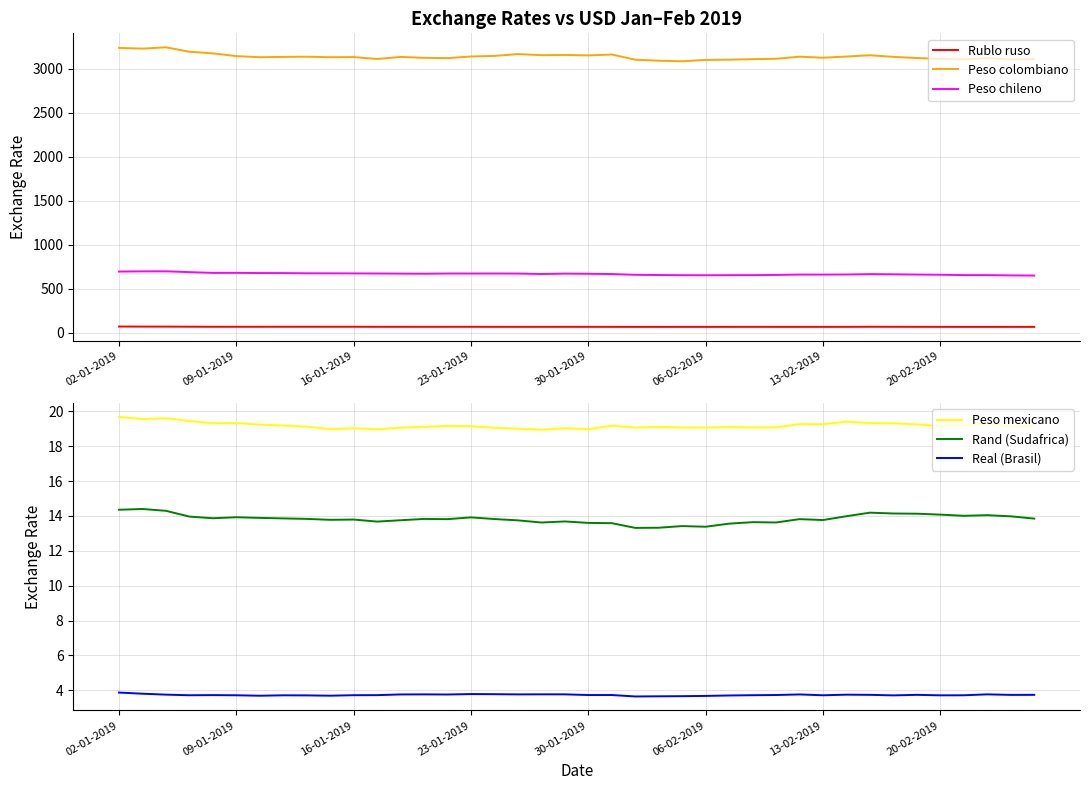

Reading left to right, transcribe all the data shown in this chart.

Rublo ruso: 69.5	68.8	68.5	67.6	66.7	66.7	66.7	67.0	66.9	67.0	67.0	66.3	66.4	66.3	66.3	66.5	66.1	65.8	66.0	66.2	66.1	65.9	65.5	65.5	65.6	65.6	65.8	66.1	65.7	65.8	65.8	65.8	66.9	66.5	66.2	65.8	65.5	65.6	65.4	65.6
Peso colombiano: 3239.4	3230.8	3245.9	3195.5	3177.1	3145.8	3133.4	3136.8	3138.8	3133.2	3134.8	3113.0	3136.6	3126.0	3123.0	3141.5	3148.0	3169.2	3156.5	3158.8	3153.8	3163.8	3105.2	3093.3	3087.2	3102.6	3105.3	3111.3	3115.5	3139.4	3127.5	3141.3	3155.6	3137.0	3124.1	3113.7	3108.2	3122.9	3107.9	3112.1
Peso chileno: 694.8	697.1	697.6	688.4	679.7	680.1	678.1	677.6	675.1	675.0	673.8	672.7	671.4	670.1	672.4	672.3	672.4	672.1	667.0	671.3	669.6	666.8	657.8	655.4	653.8	652.8	653.9	654.4	656.5	660.8	660.5	661.6	665.9	664.0	660.8	658.8	654.5	654.3	651.4	649.2
Peso mexicano: 19.7	19.6	19.6	19.4	19.3	19.3	19.2	19.2	19.1	19.0	19.0	19.0	19.1	19.1	19.2	19.1	19.1	19.0	18.9	19.0	19.0	19.2	19.1	19.1	19.1	19.1	19.1	19.1	19.1	19.3	19.3	19.4	19.3	19.3	19.3	19.2	19.2	19.3	19.1	19.2
Rand (Sudafrica): 14.4	14.4	14.3	14.0	13.9	13.9	13.9	13.9	13.8	13.8	13.8	13.7	13.8	13.8	13.8	13.9	13.8	13.7	13.6	13.7	13.6	13.6	13.3	13.3	13.4	13.4	13.6	13.6	13.6	13.8	13.8	14.0	14.2	14.1	14.1	14.1	14.0	14.0	14.0	13.8
Real (Brasil): 3.9	3.8	3.7	3.7	3.7	3.7	3.7	3.7	3.7	3.7	3.7	3.7	3.8	3.8	3.8	3.8	3.8	3.8	3.8	3.8	3.7	3.7	3.6	3.7	3.7	3.7	3.7	3.7	3.7	3.8	3.7	3.7	3.7	3.7	3.7	3.7	3.7	3.8	3.7	3.7